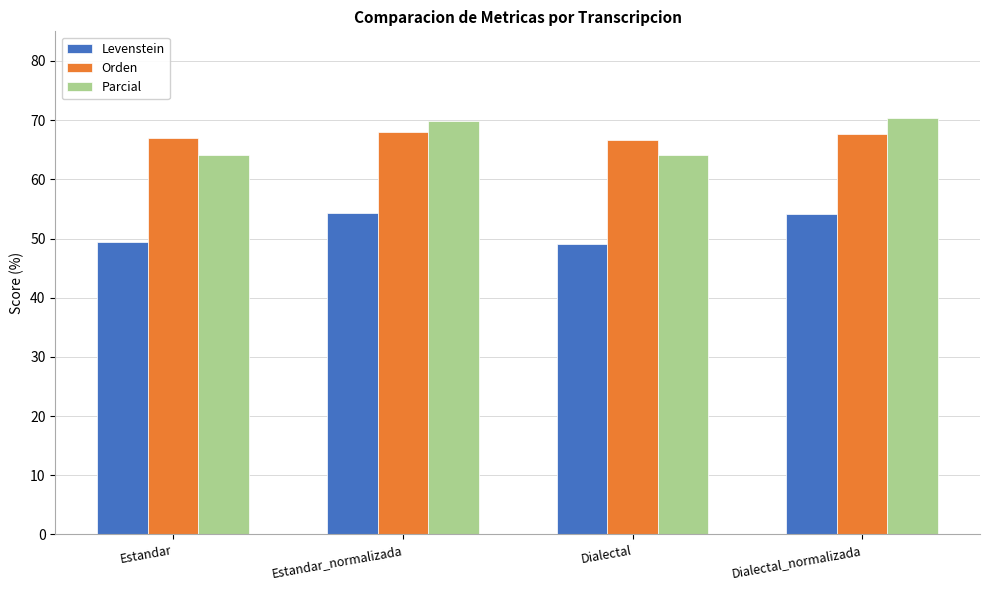

What are all the series names shown in the legend?

Levenstein, Orden, Parcial